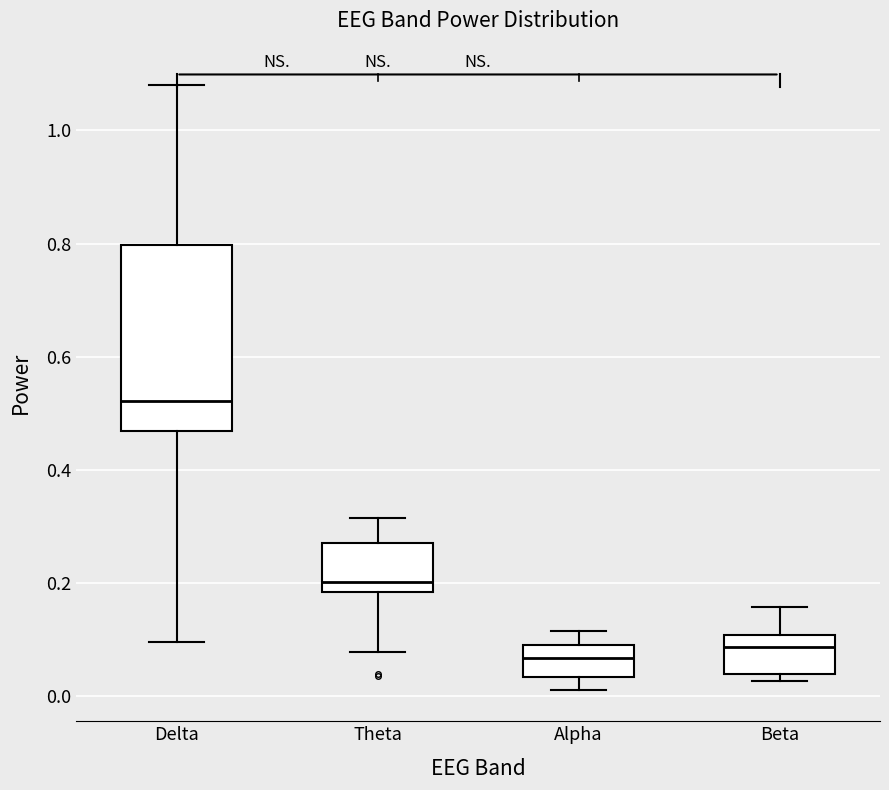

Reading left to right, read every box against the y-axis: the position of its median line, the range the box covers, and the ends of its whiskers. The values are not printed on the chart, so give them approximately, as read against the axis.

Delta: median 0.52, box 0.46 to 0.80, whiskers 0.10 to 1.08
Theta: median 0.20, box 0.18 to 0.26, whiskers 0.08 to 0.32
Alpha: median 0.06, box 0.04 to 0.08, whiskers 0.00 to 0.12
Beta: median 0.08, box 0.04 to 0.10, whiskers 0.02 to 0.16